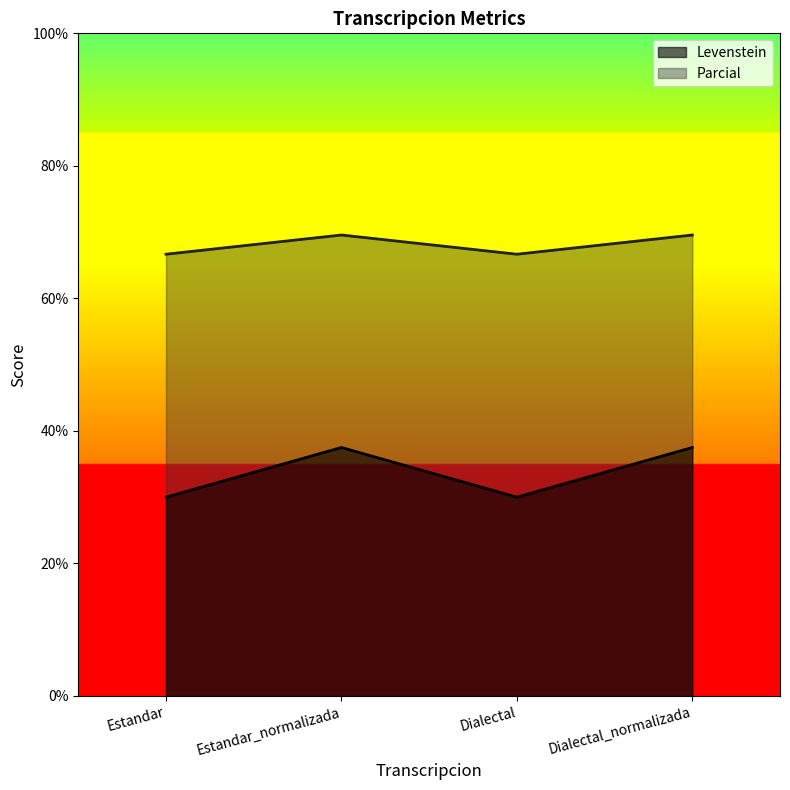

True or false: Parcial has more than 1 interior local peaks.

False